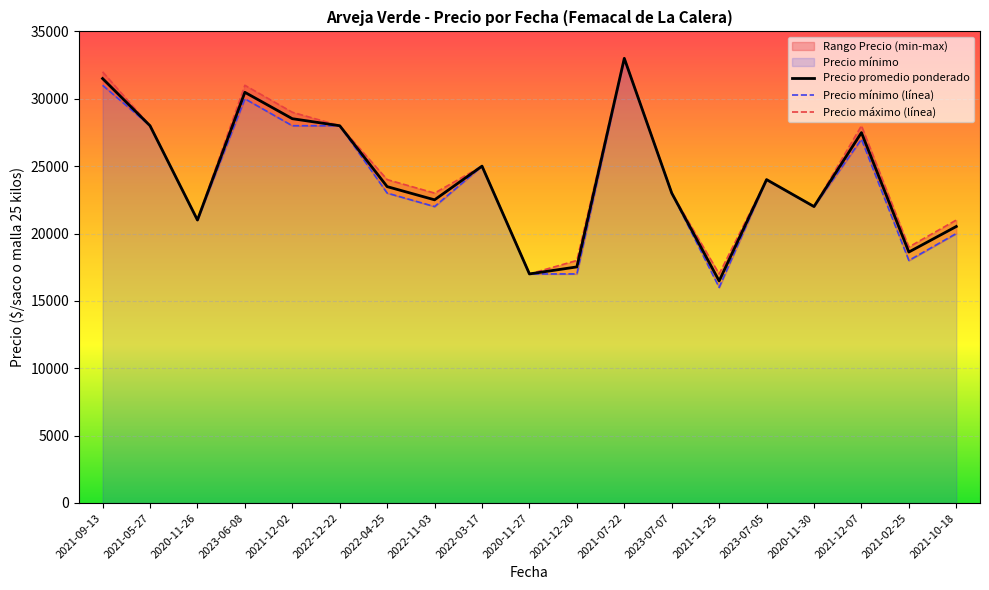

Which series changed the most between 2020-11-26 and 2022-12-22?

Precio promedio ponderado